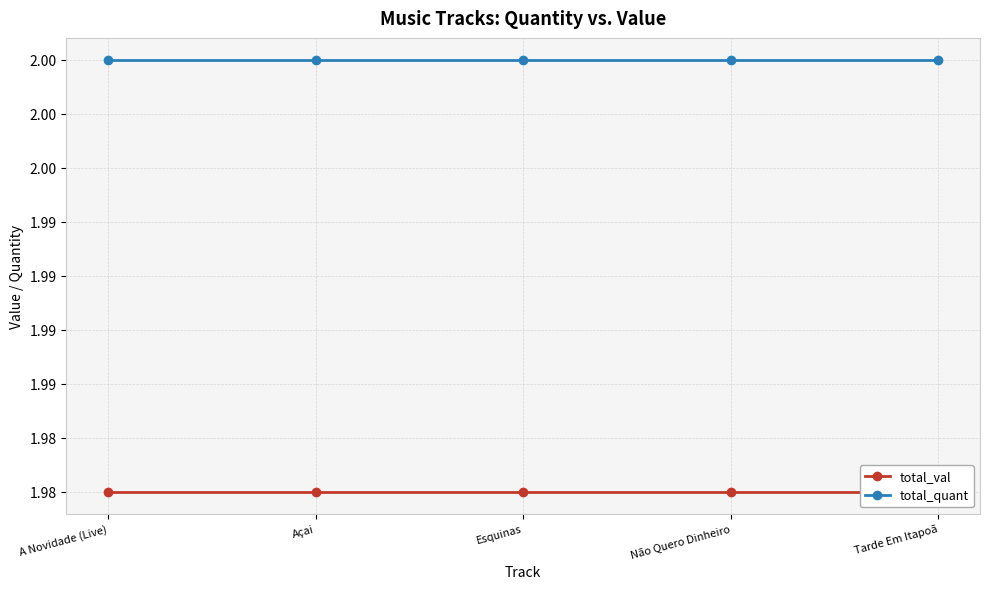

True or false: total_quant and total_val cross at least once.

False